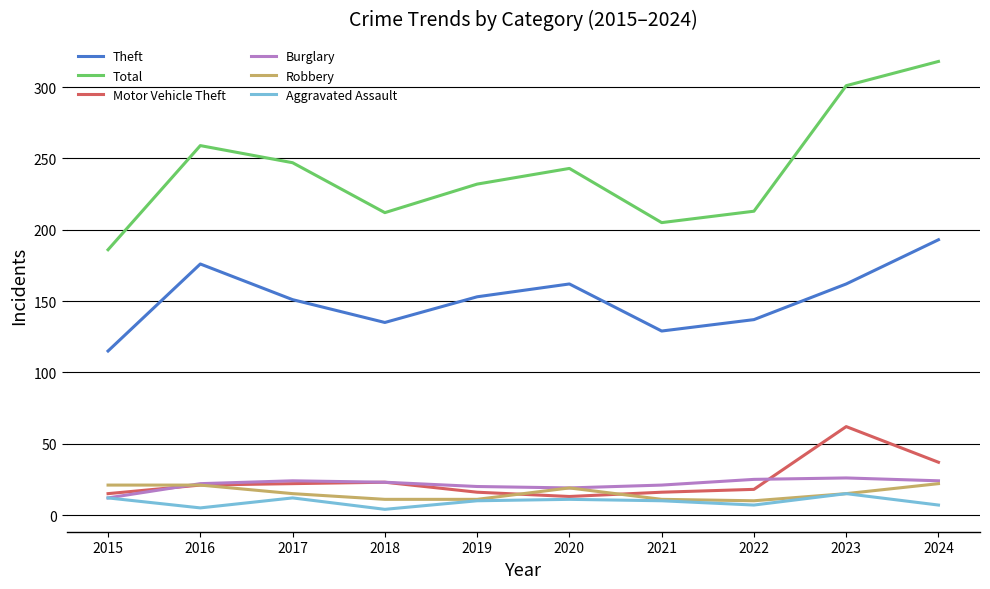

What is the average value of the Total series?

242